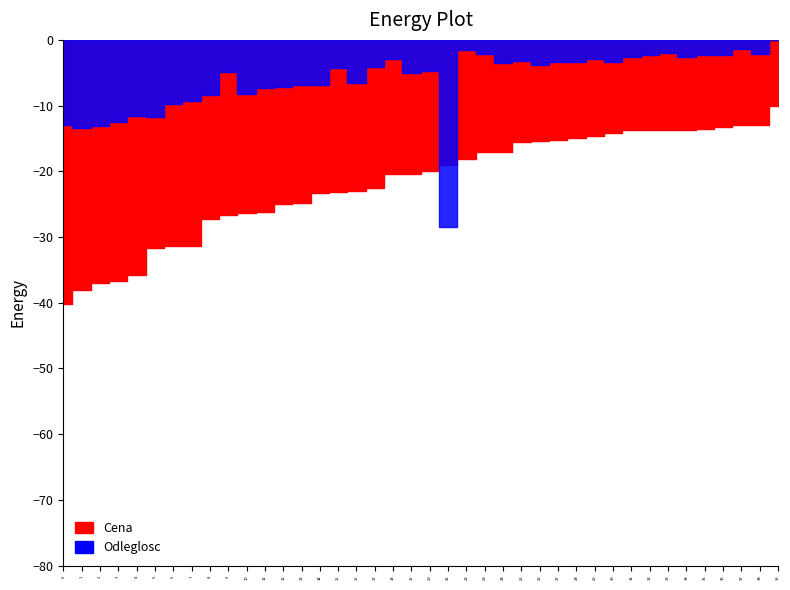

What is the sum of all Odleglosc values?

245.5